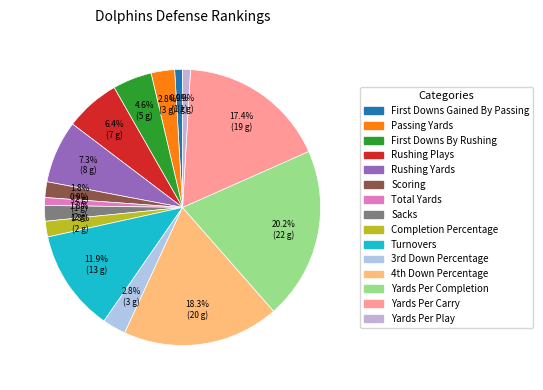

To the nearest percent, what is the difference between the Completion Percentage and Passing Yards slice percentages?

1%